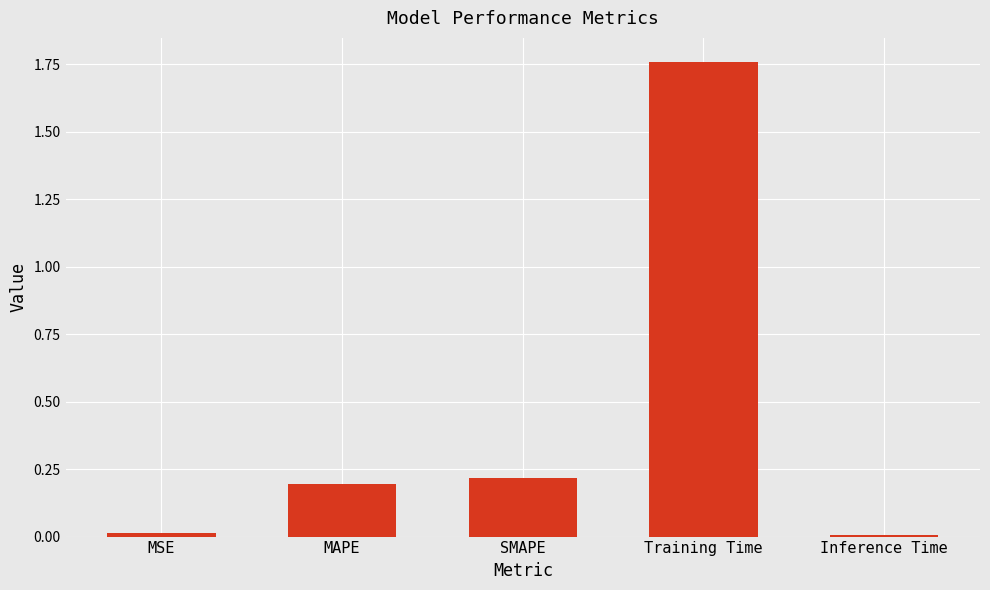

At which category does the chart reach its peak across all series?

Training Time